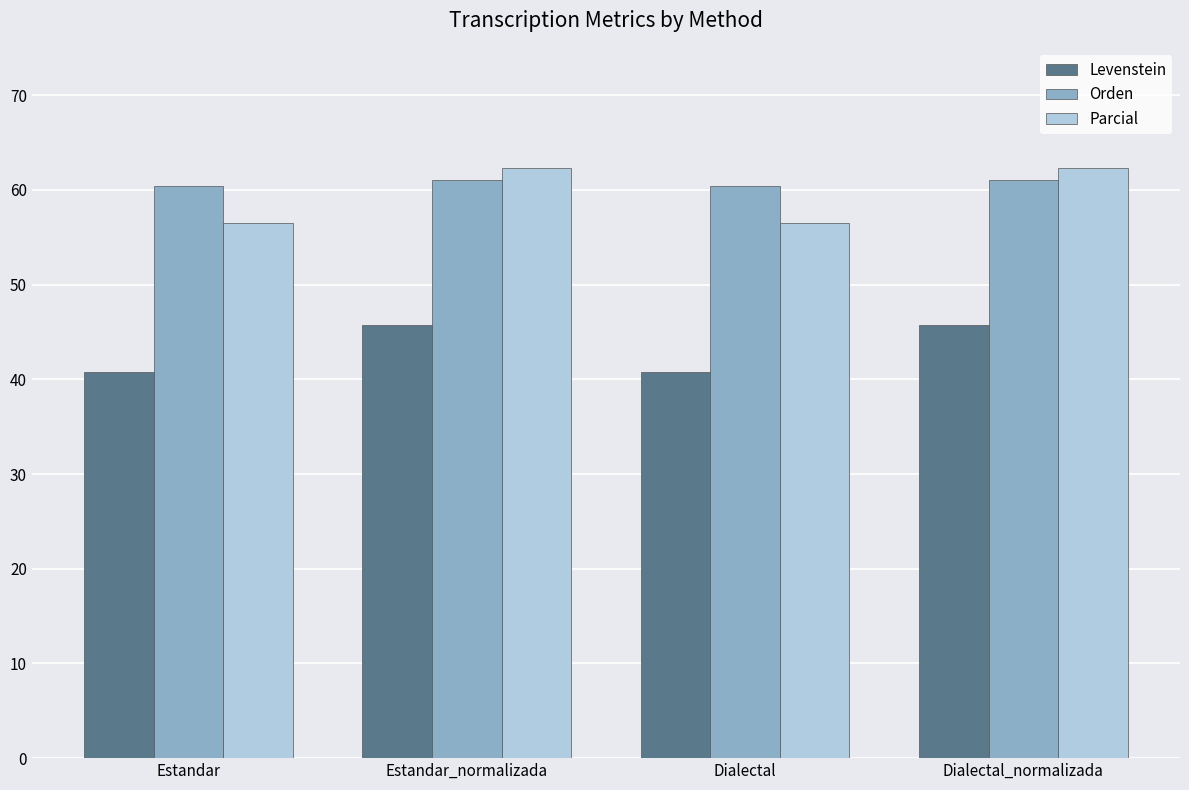

What is the total value across all series at Dialectal?

157.7